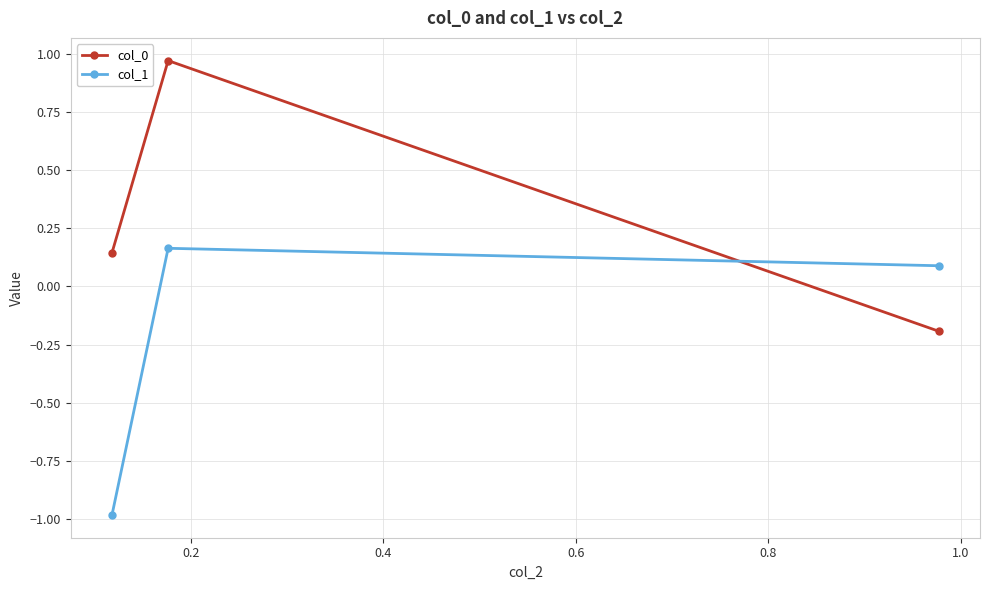

What is the difference between the maximum and minimum values in the col_0 series?

1.2